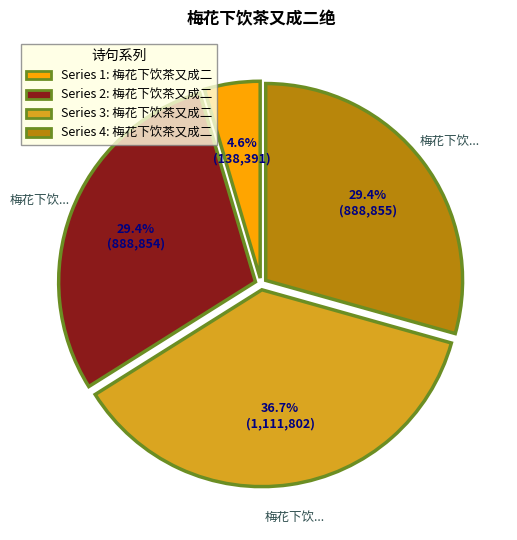

To the nearest percent, what is the average slice percentage?

25%